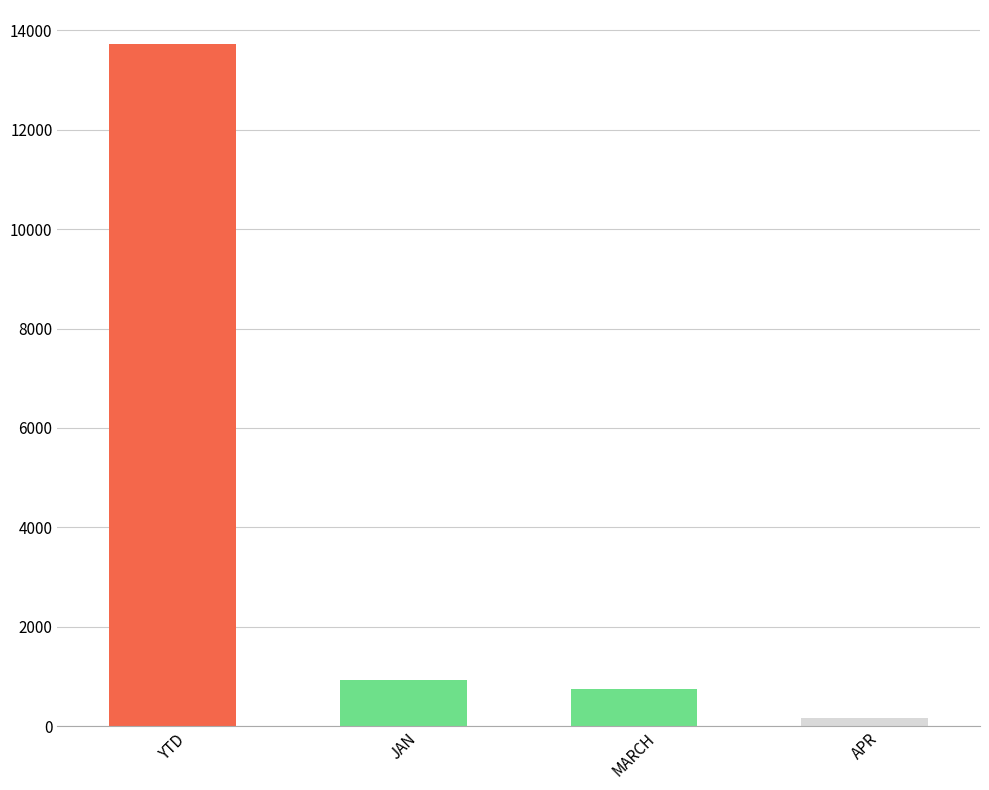

What is the greatest value displayed?

13721